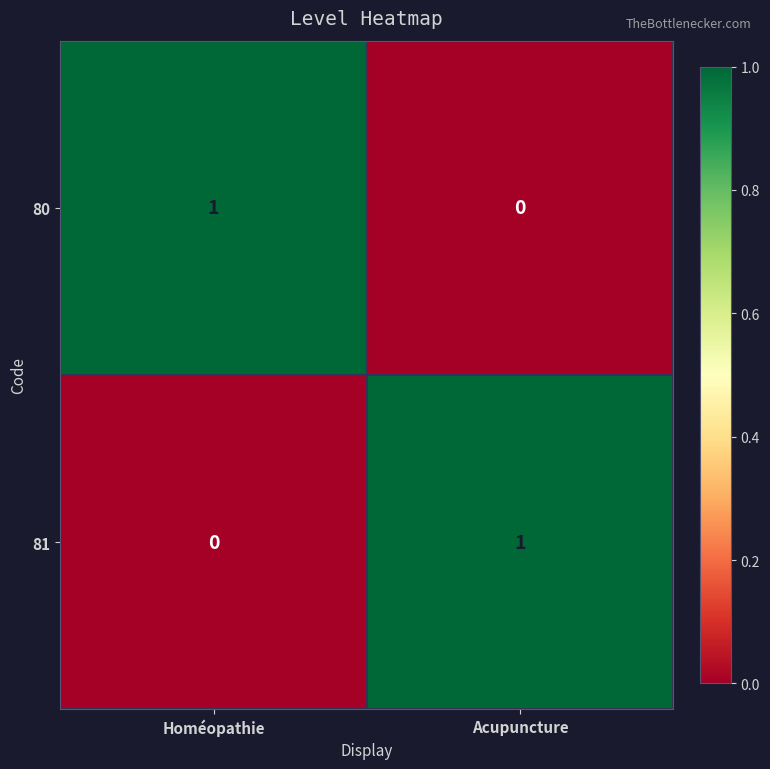

The 80 series shows 0 at Acupuncture. True or false?

True